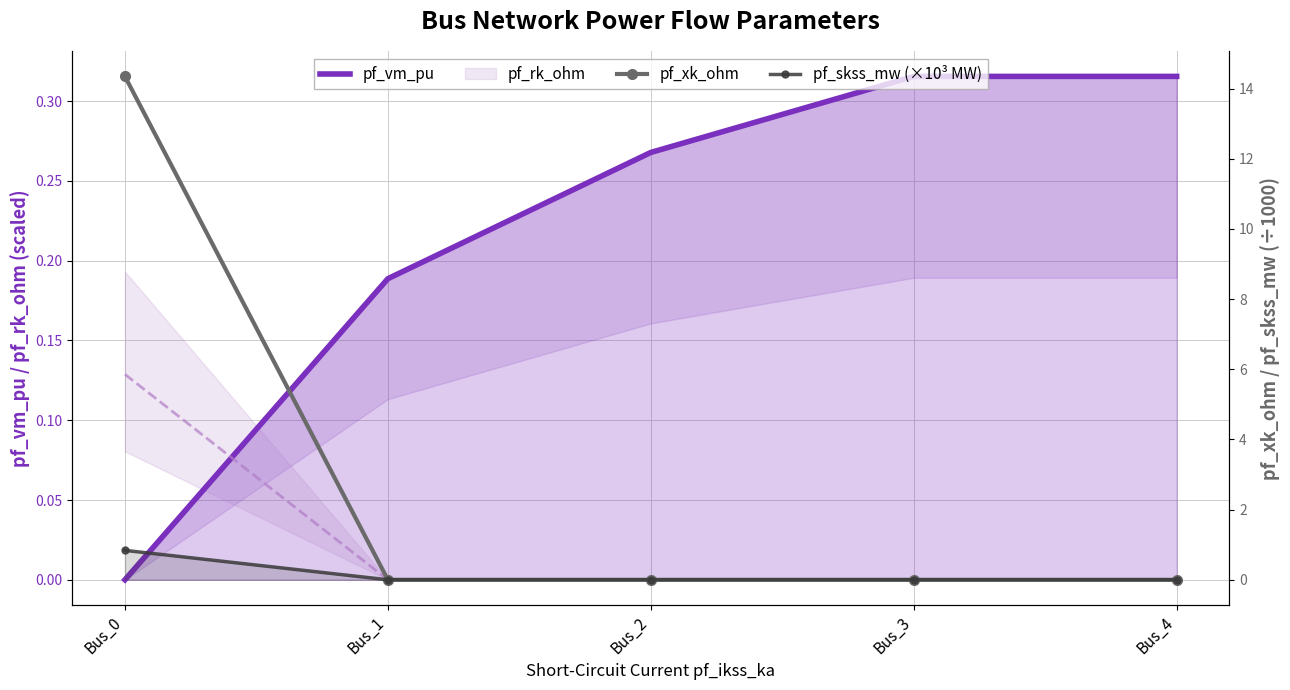

Which series has the widest spread of values?

pf_xk_ohm